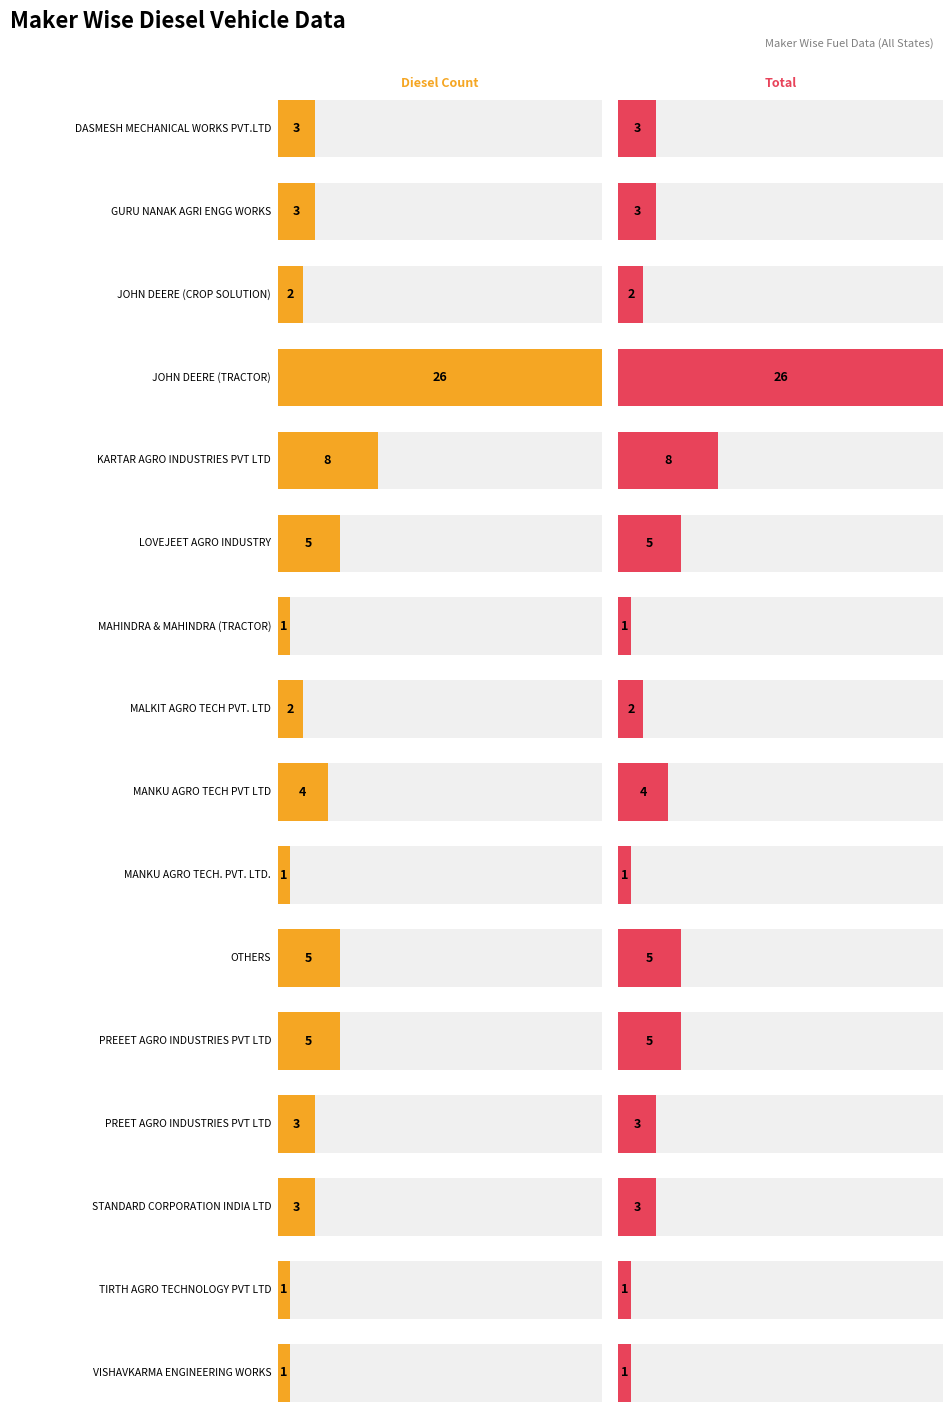

What is the value of the TOTAL bar at the 3rd from the left?

2